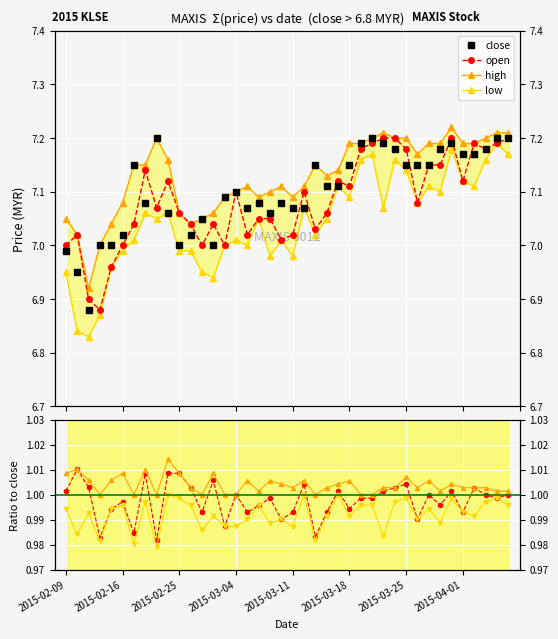

What are all the series names shown in the legend?

open, high, low, close